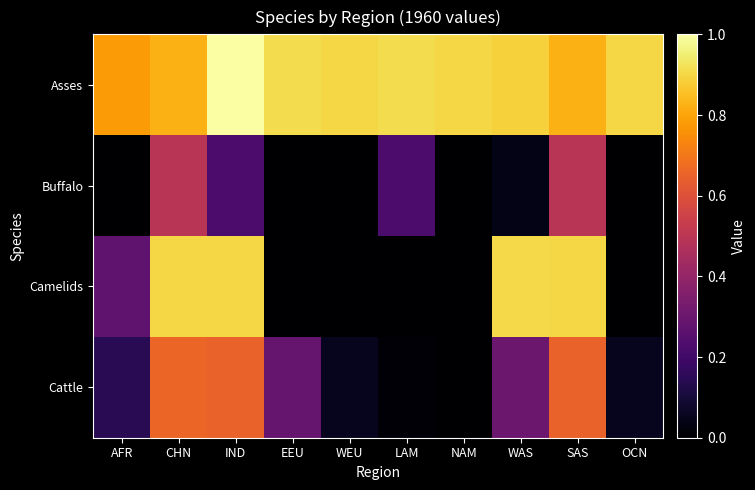

How many categories are shown in the chart?

10